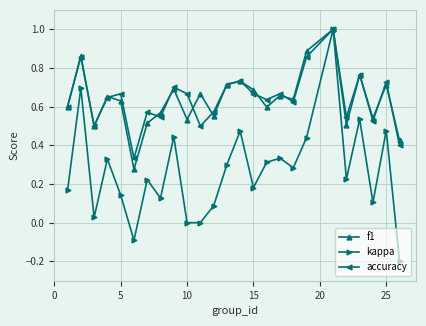

True or false: accuracy has more than 2 points higher than both neighbors.

True